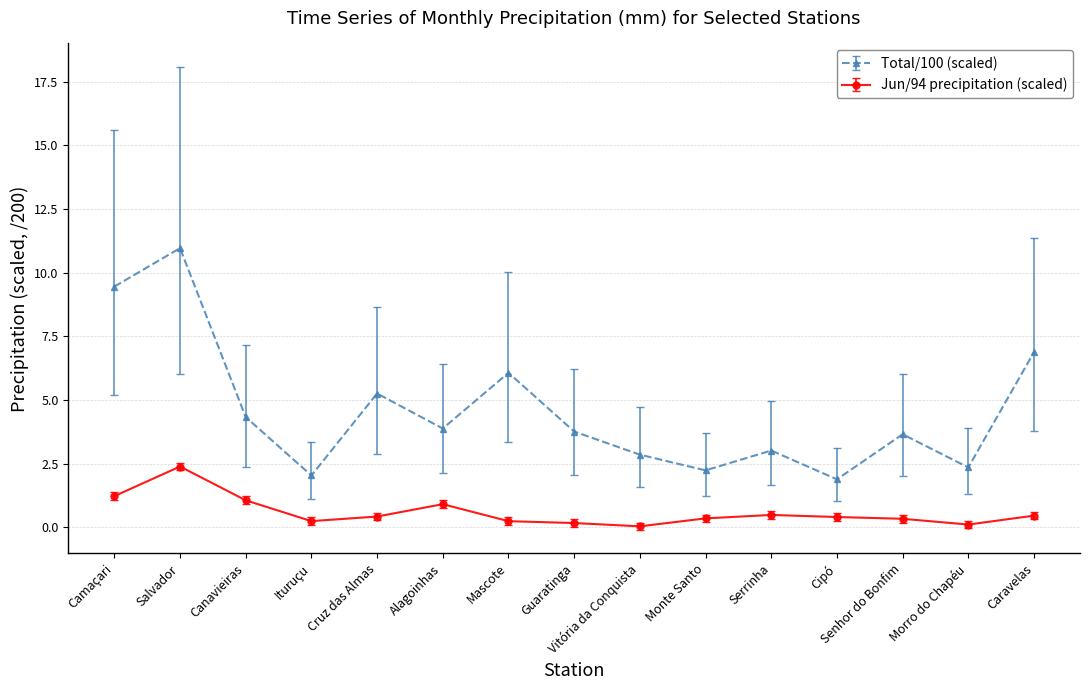

What is the sum of all Total/100 (scaled) values?

68.6